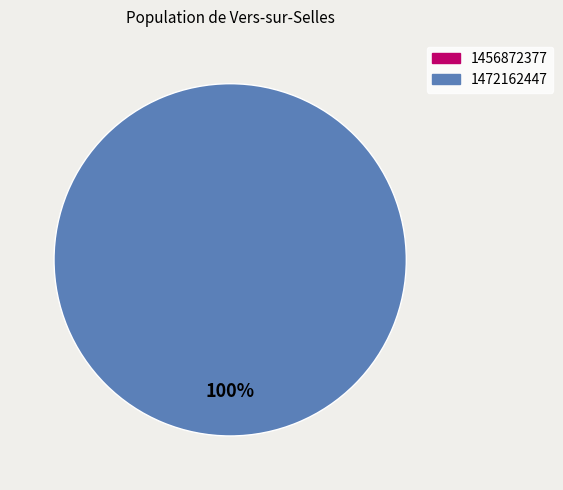

To the nearest percent, what is the combined percentage of 1472162447 and 1456872377?

100%